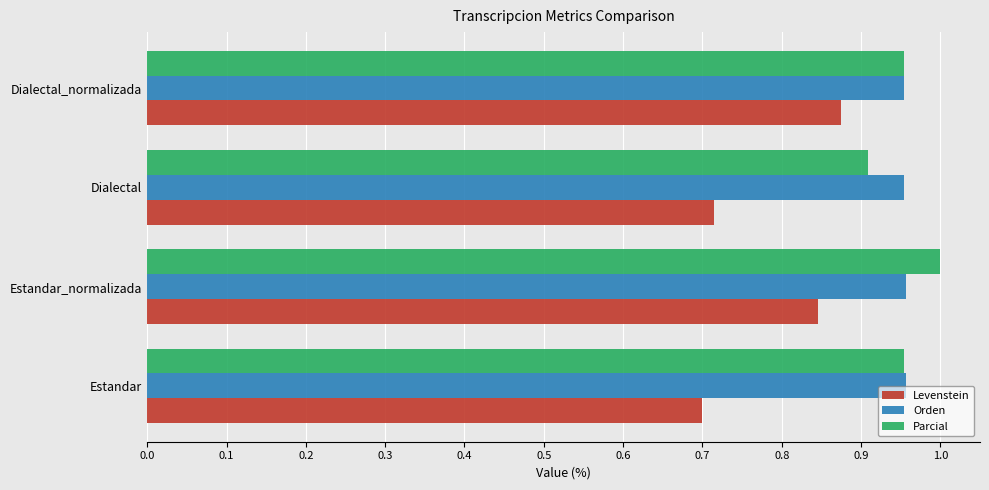

Rank the series by their maximum value, from highest to lowest.

Parcial, Orden, Levenstein